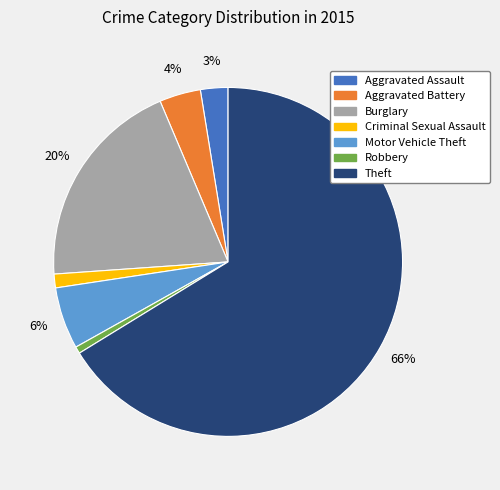

To the nearest percent, what is the average slice percentage?

14%